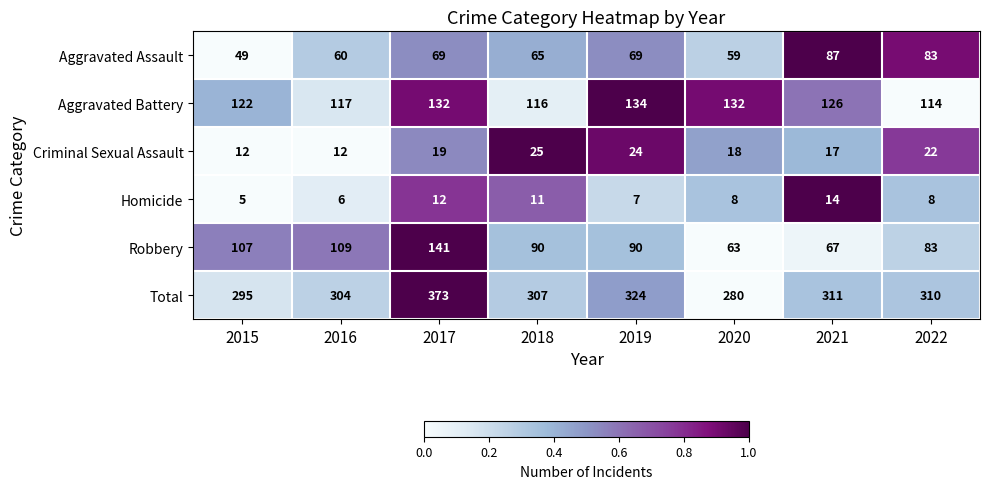

What value does the Robbery series have at 2016?

109